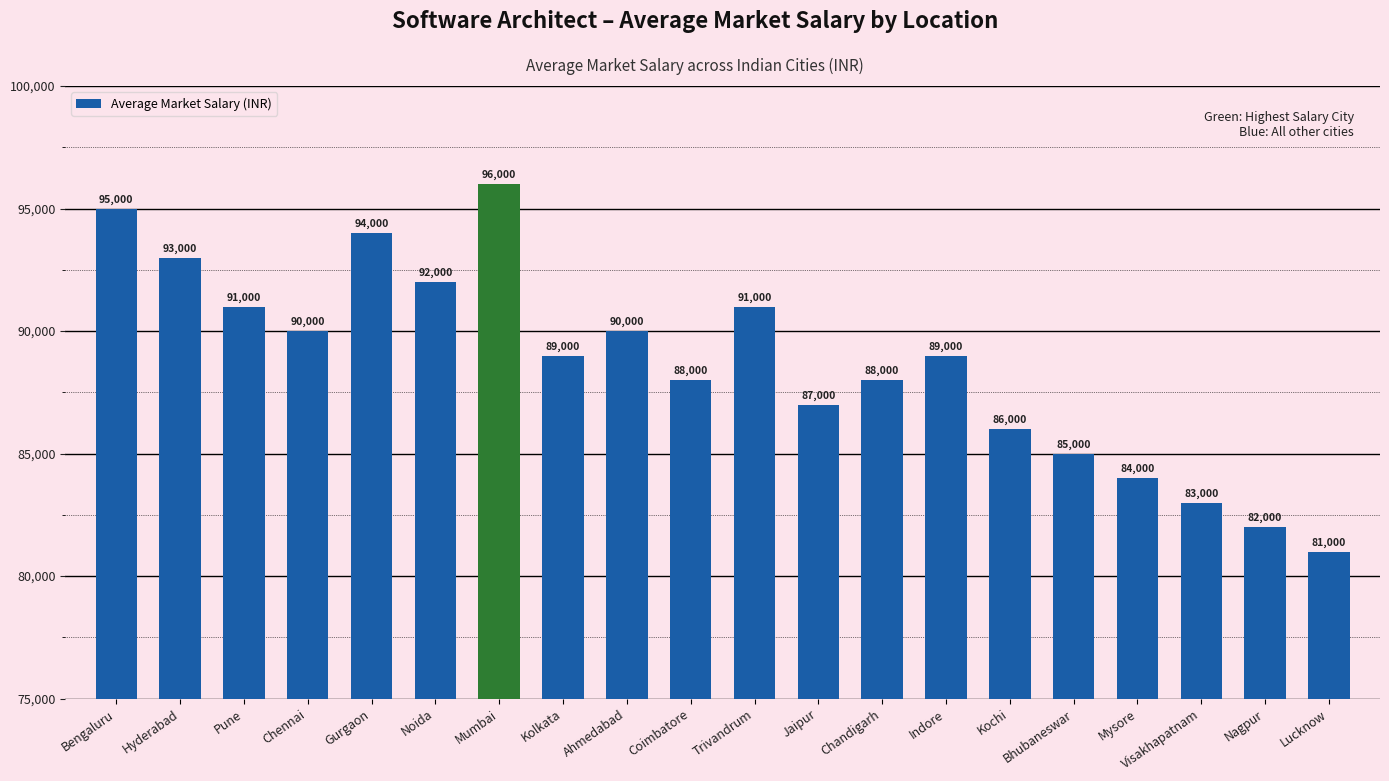

How many categories are shown in the chart?

20